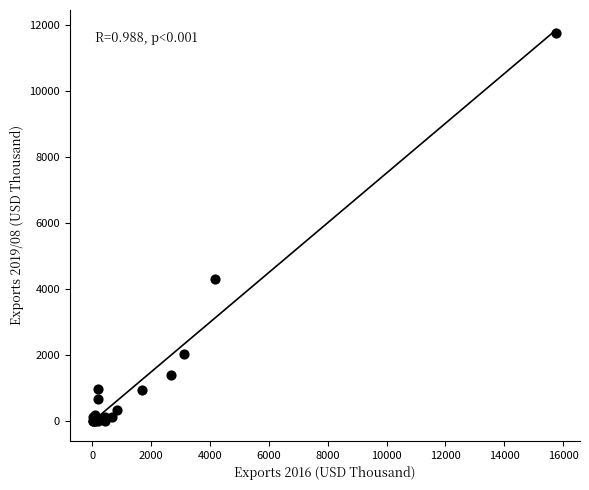

What Y value in the scatter plot is closest to 5882?

4320.3